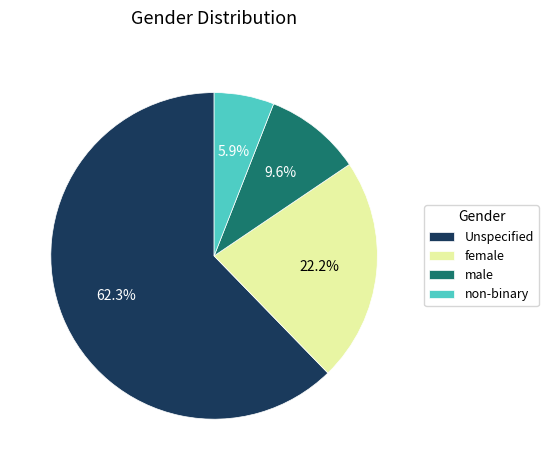

What percentage is the non-binary slice, to the nearest percent?

6%